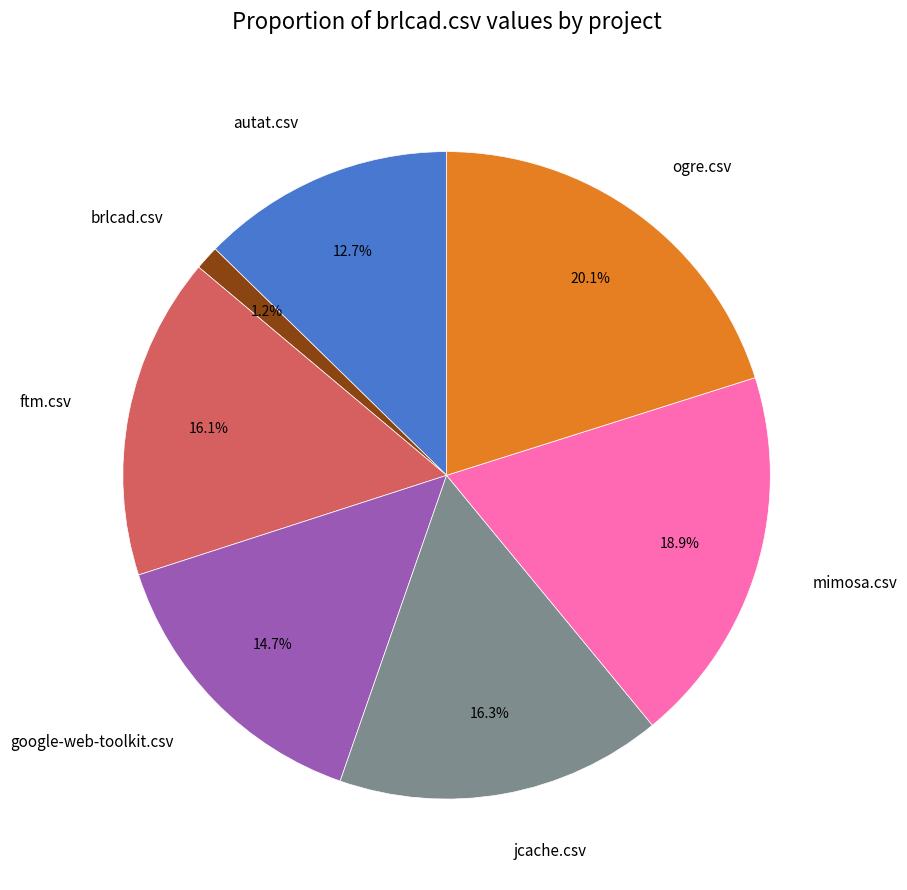

How many segments does this pie chart have?

7